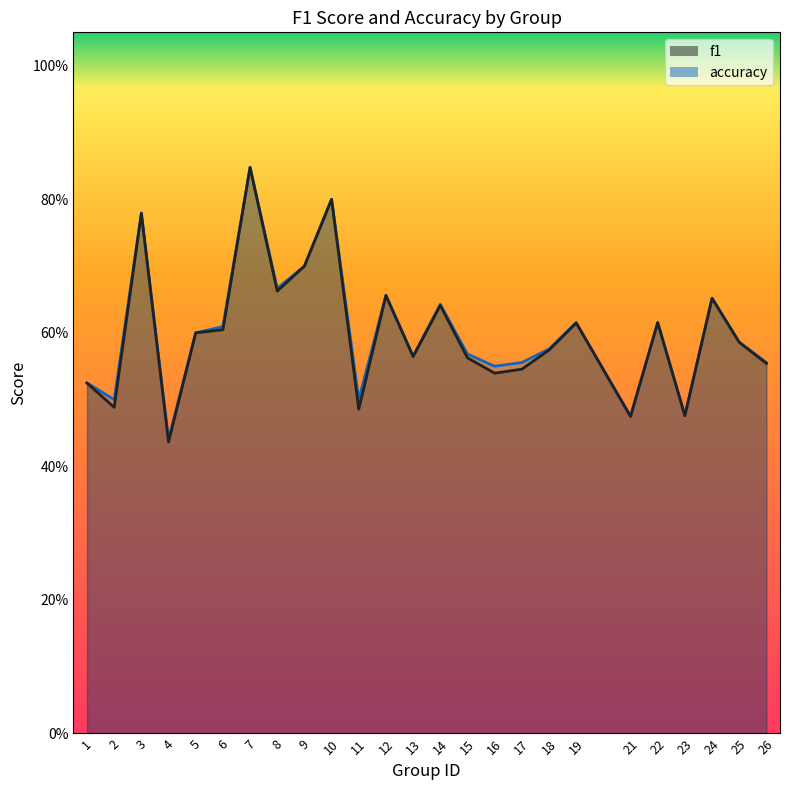

What is the difference between the second highest and second lowest values in the accuracy series?

0.3